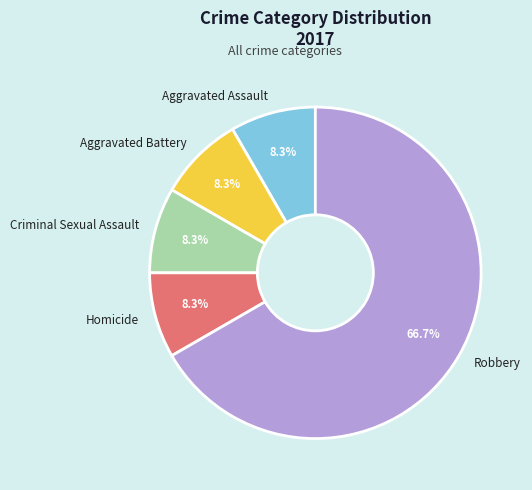

Between Robbery and Criminal Sexual Assault, which is larger?

Robbery